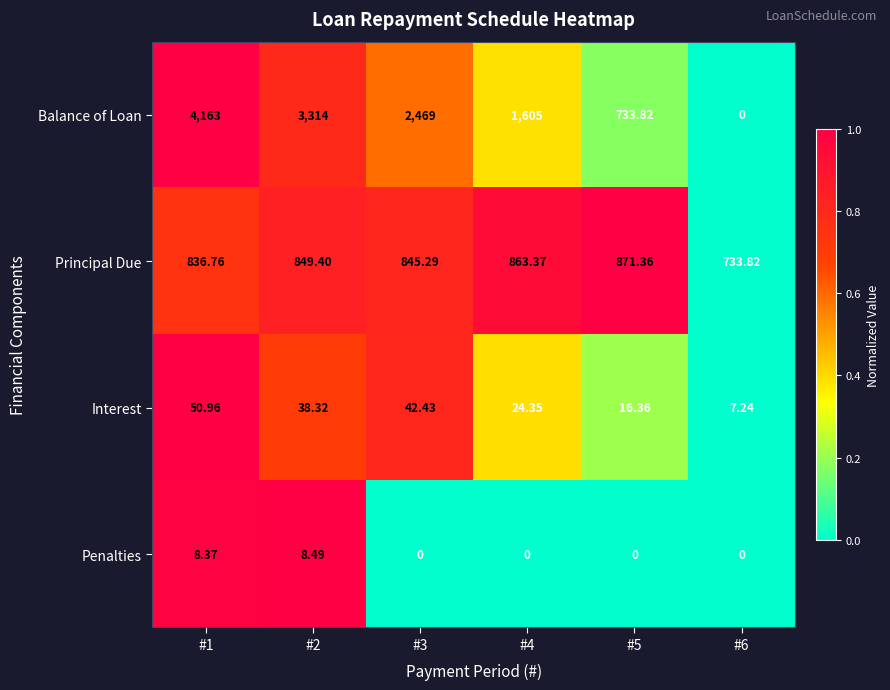

Rank the series at #2 from lowest to highest value.

Penalties, Interest, Principal Due, Balance of Loan